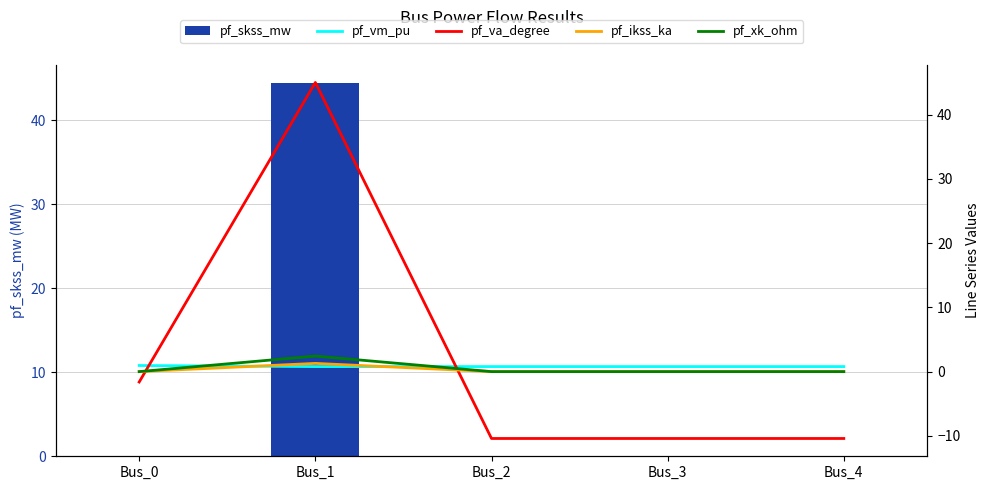

What is the sum of all pf_skss_mw values?

44.4